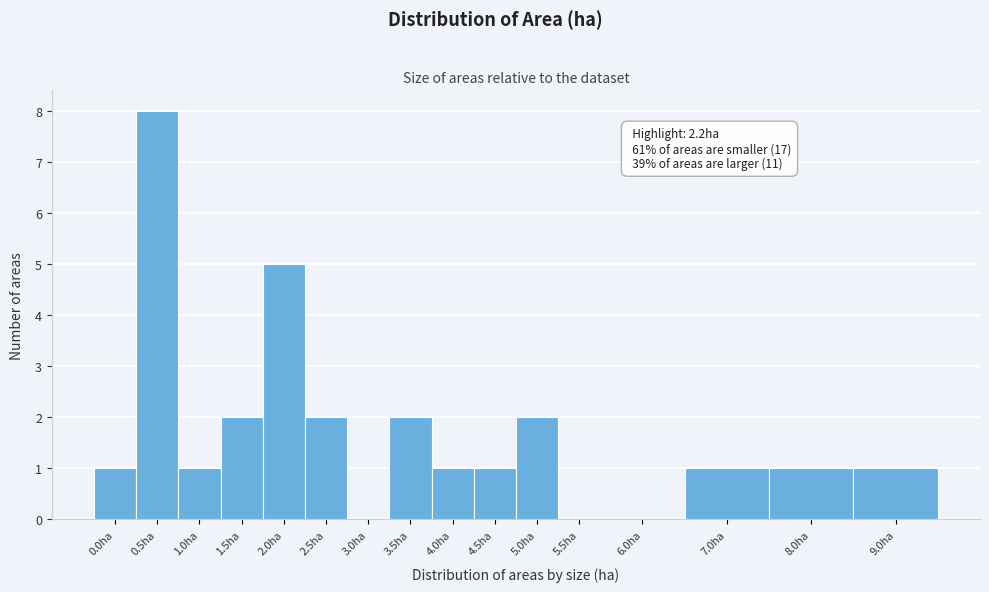

Reading left to right, list all the values displayed in this chart.

0.0ha=1	0.5ha=8	1.0ha=1	1.5ha=2	2.0ha=5	2.5ha=2	3.0ha=0	3.5ha=2	4.0ha=1	4.5ha=1	5.0ha=2	5.5ha=0	6.0ha=0	7.0ha=1	8.0ha=1	9.0ha=1